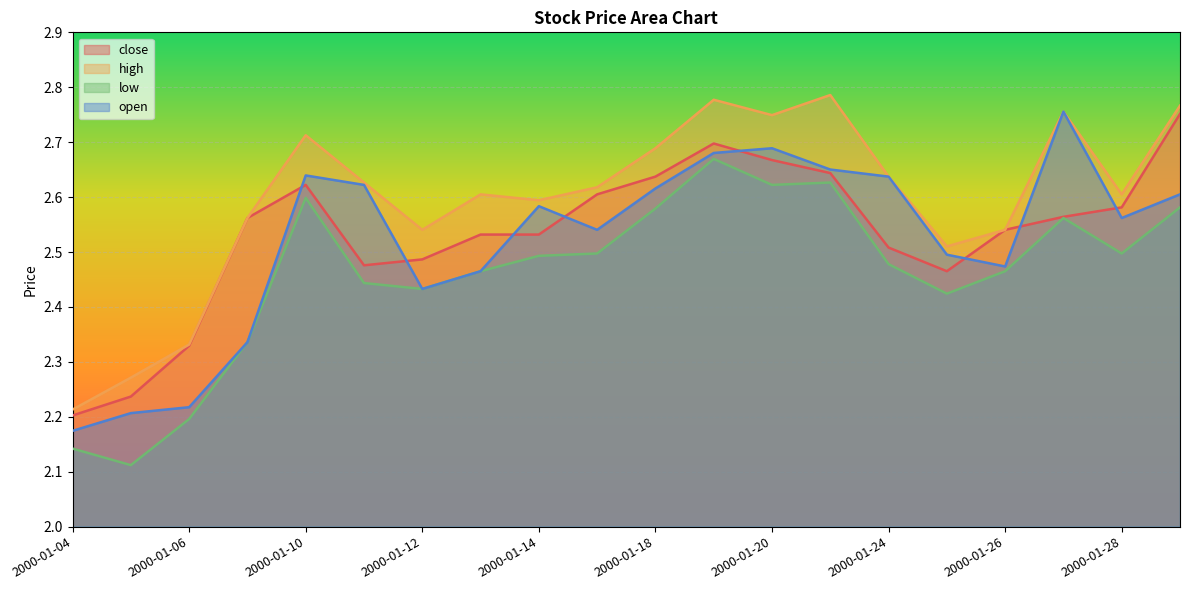

Which label corresponds to the smallest value in the chart?

2000-01-05